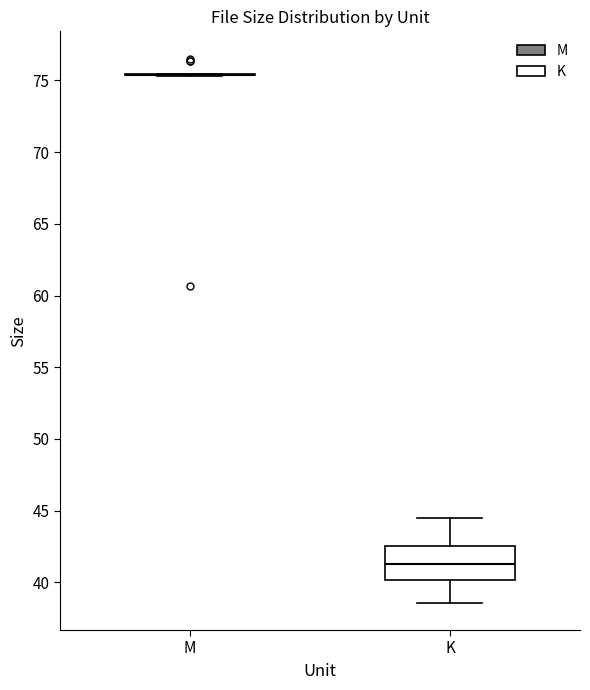

Where does the upper whisker of the box for K end on the y-axis? The values are not printed on the chart, so give them approximately, as read against the axis.

44.5